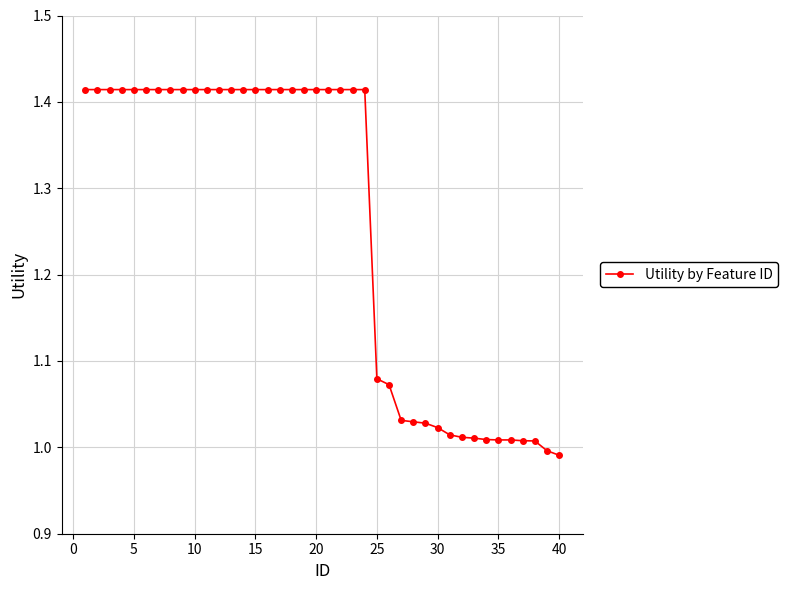

What is the average value?

1.3